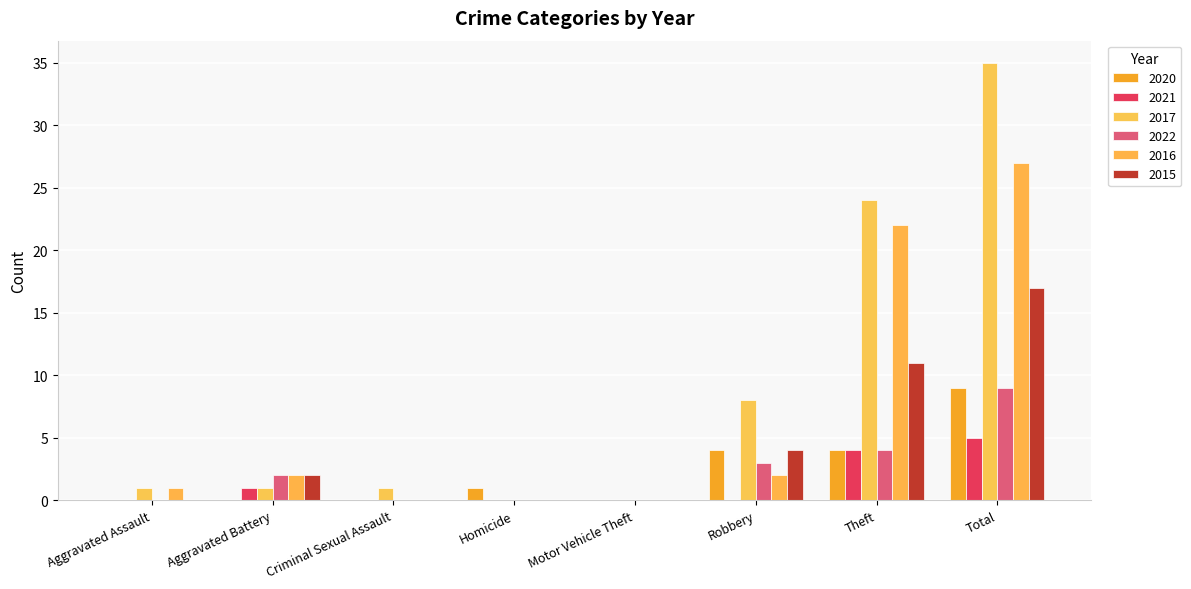

What is the total value across all series at Criminal Sexual Assault?

1